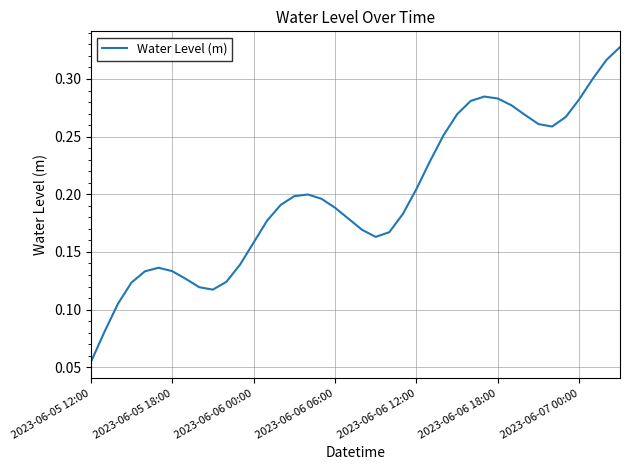

Reading right to left, transcribe all the data shown in this chart.

0.3	0.3	0.3	0.3	0.3	0.3	0.3	0.3	0.3	0.3	0.3	0.3	0.3	0.3	0.2	0.2	0.2	0.2	0.2	0.2	0.2	0.2	0.2	0.2	0.2	0.2	0.2	0.2	0.1	0.1	0.1	0.1	0.1	0.1	0.1	0.1	0.1	0.1	0.1	0.1